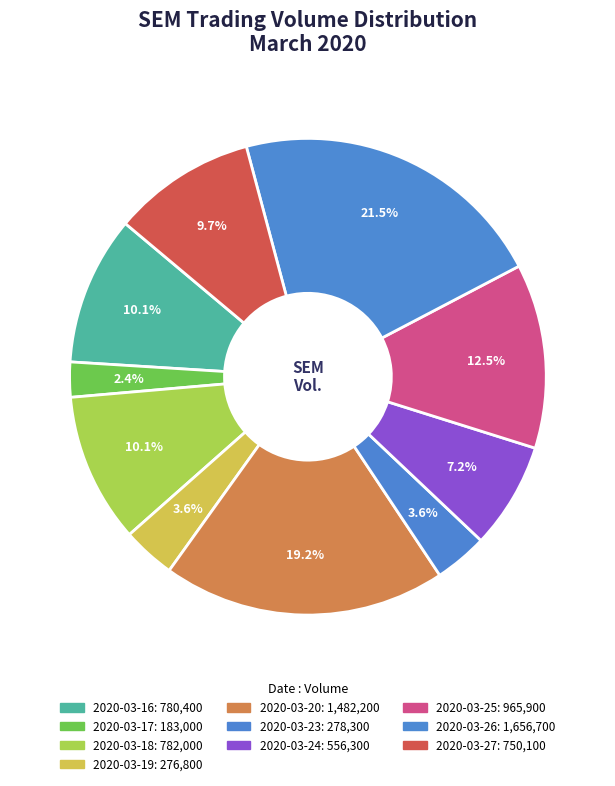

To the nearest percent, what percentage of the pie is 2020-03-20?

19%